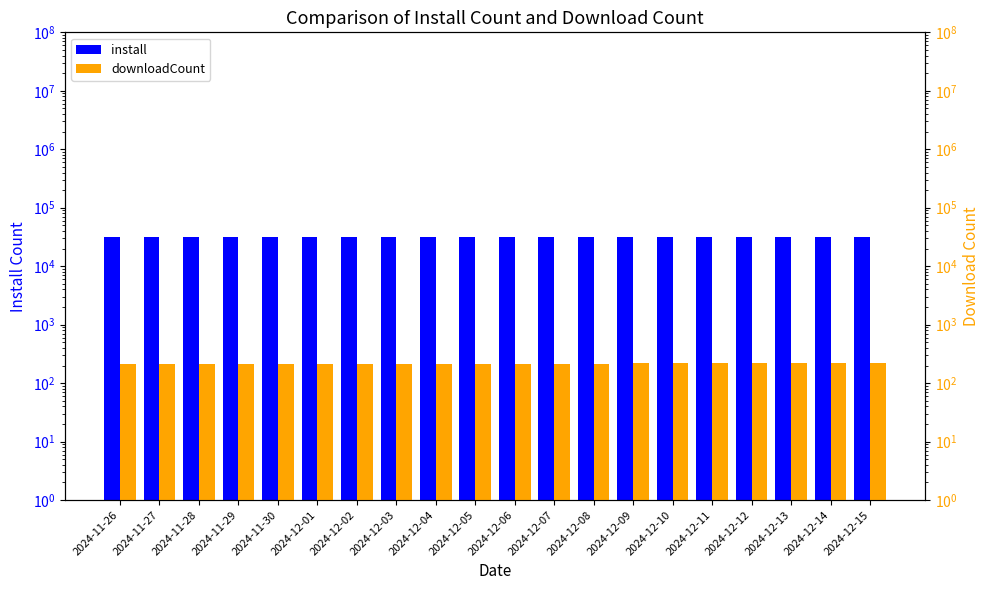

The downloadCount series shows 211 at 2024-11-26. True or false?

True